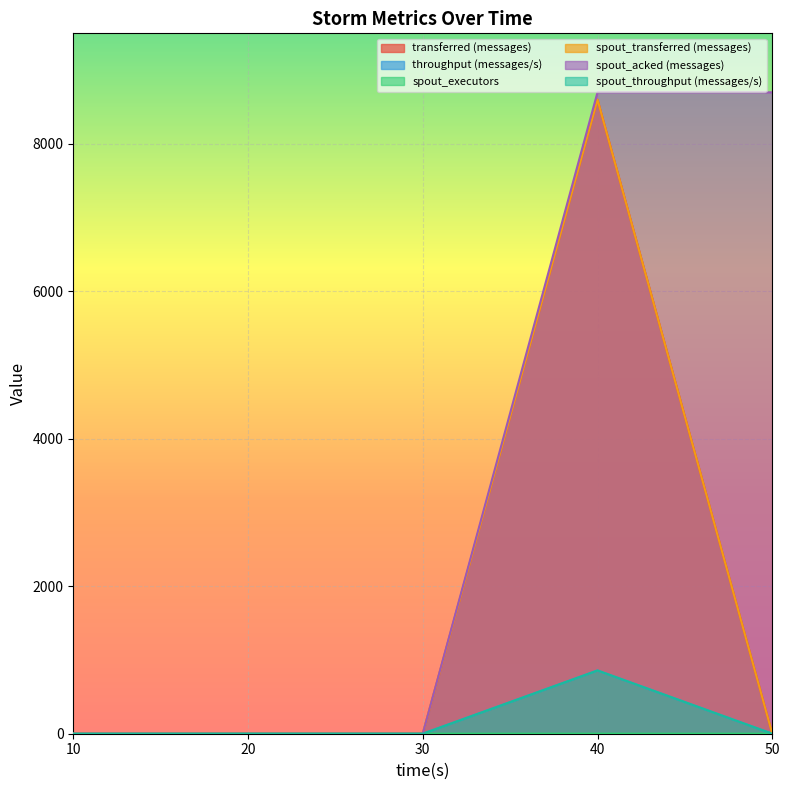

What is the average value of the transferred (messages) series?

1720